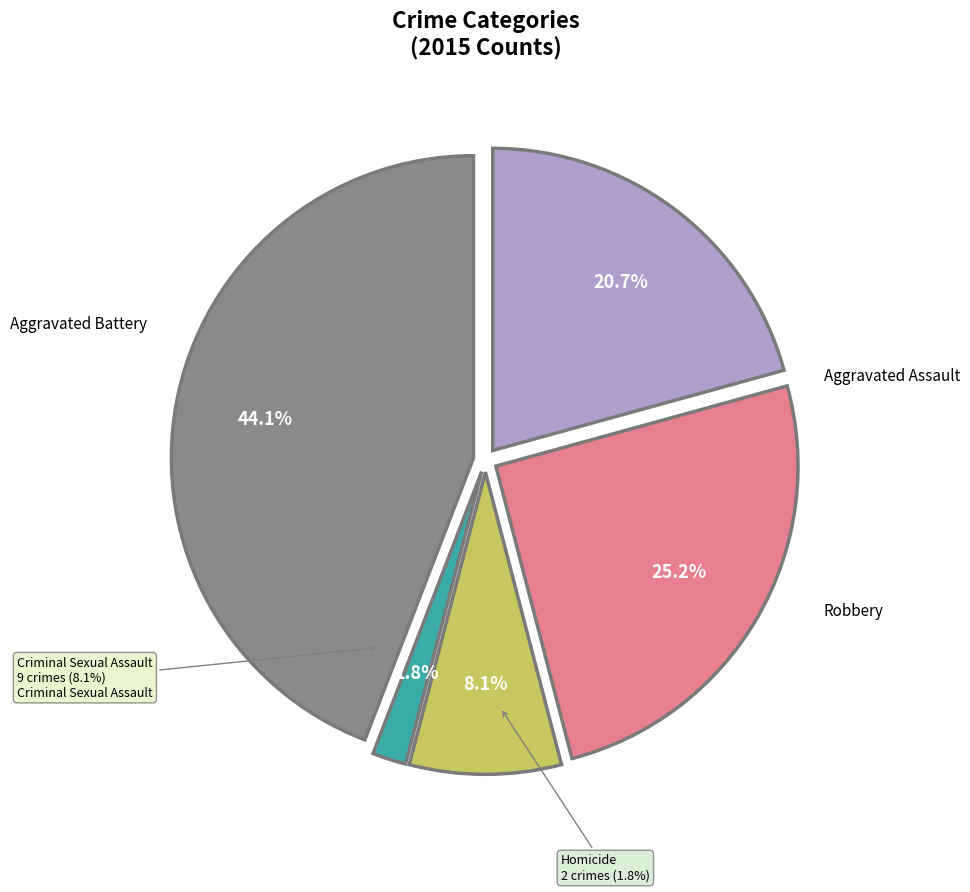

Do Criminal Sexual Assault and Homicide together represent more than half of the pie?

No